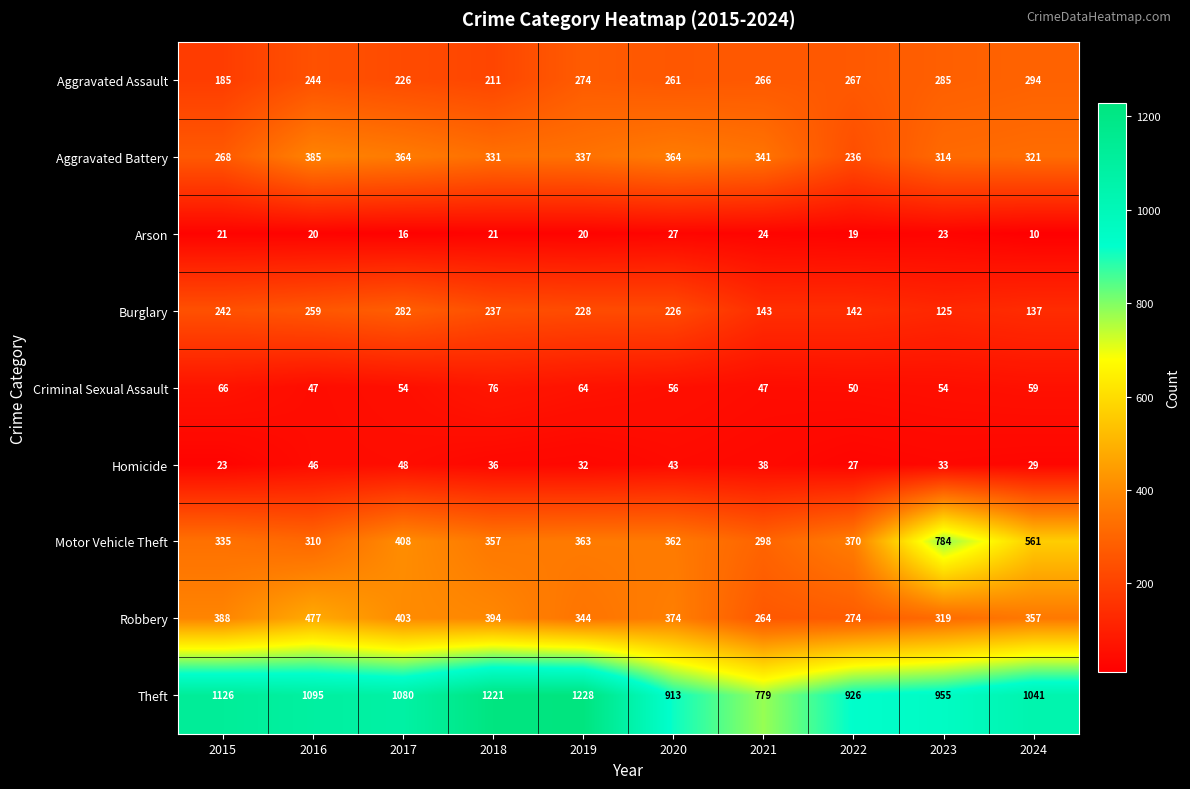

What is the spread (max minus min) of values at 2024?

1031